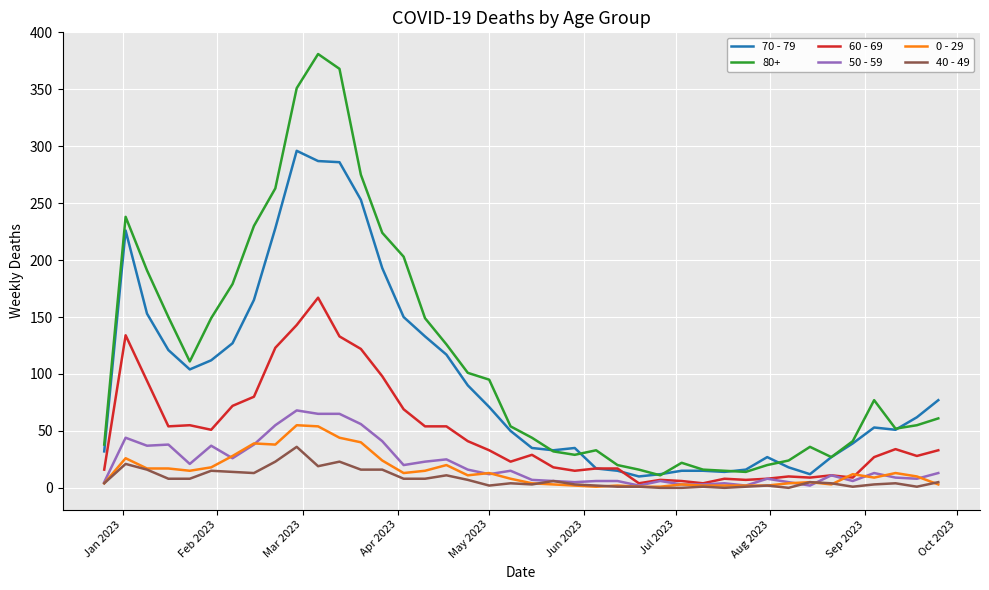

Which series has the largest total across all categories?

80+